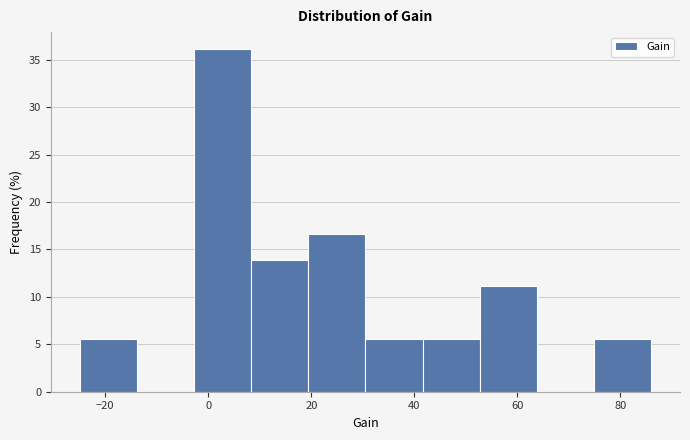

How tall is the bar that spans 8 to 20 on the x-axis? Neither the bar edges nor the heights are printed on the chart, so give them approximately, as read against the axes.

14.0